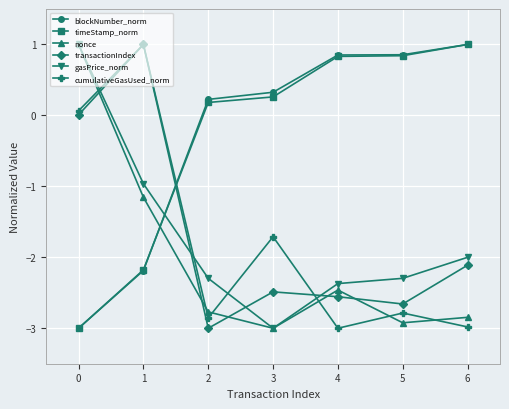

The value of gasPrice_norm at 2 is -2.3. True or false?

True